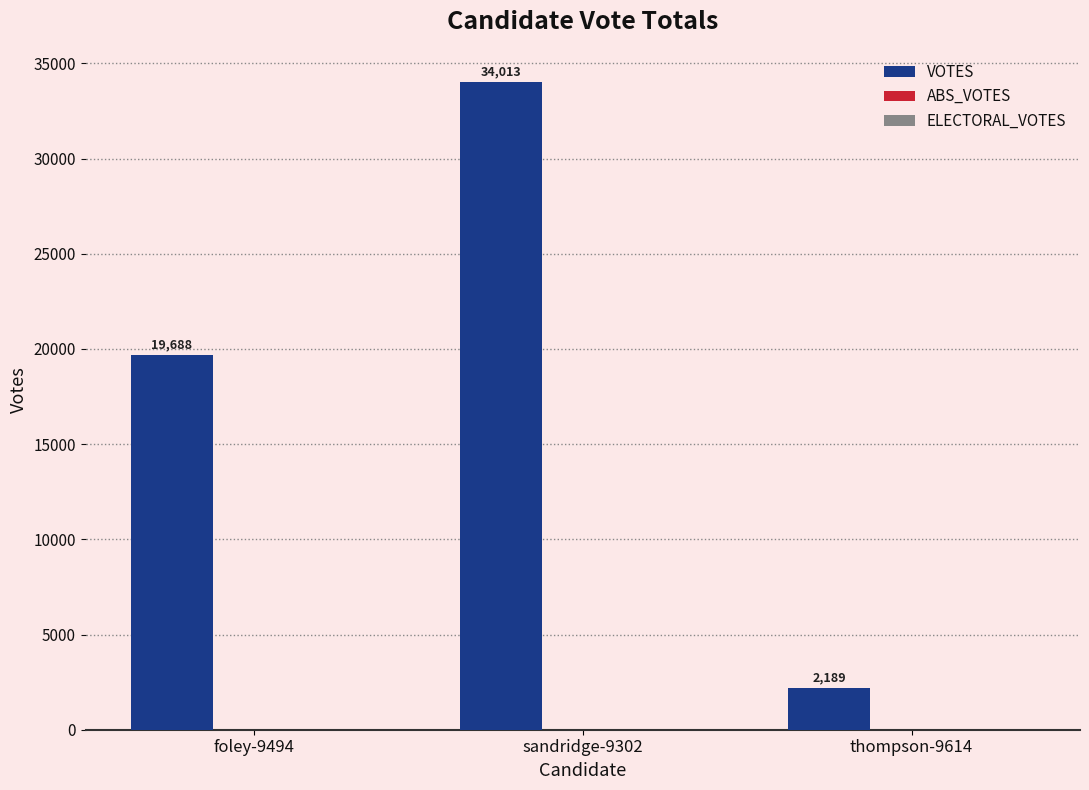

How many bars are there in total?

3